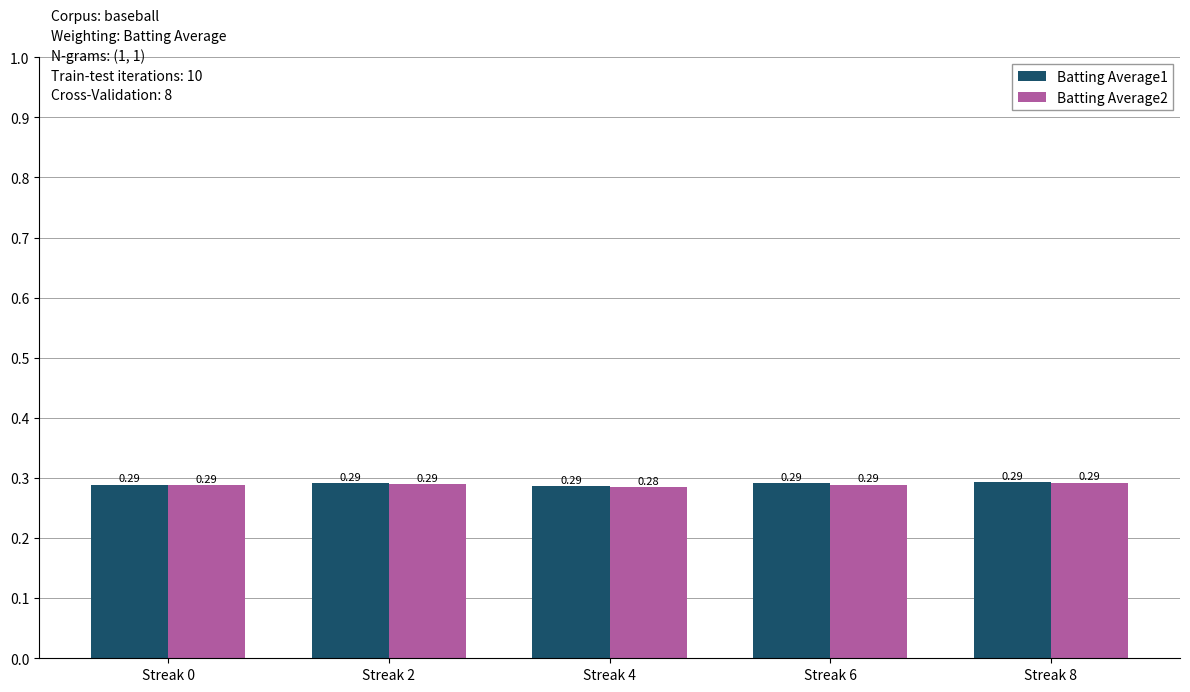

What is the sum of the Batting Average1 values at Streak 4 and Streak 8?

0.6